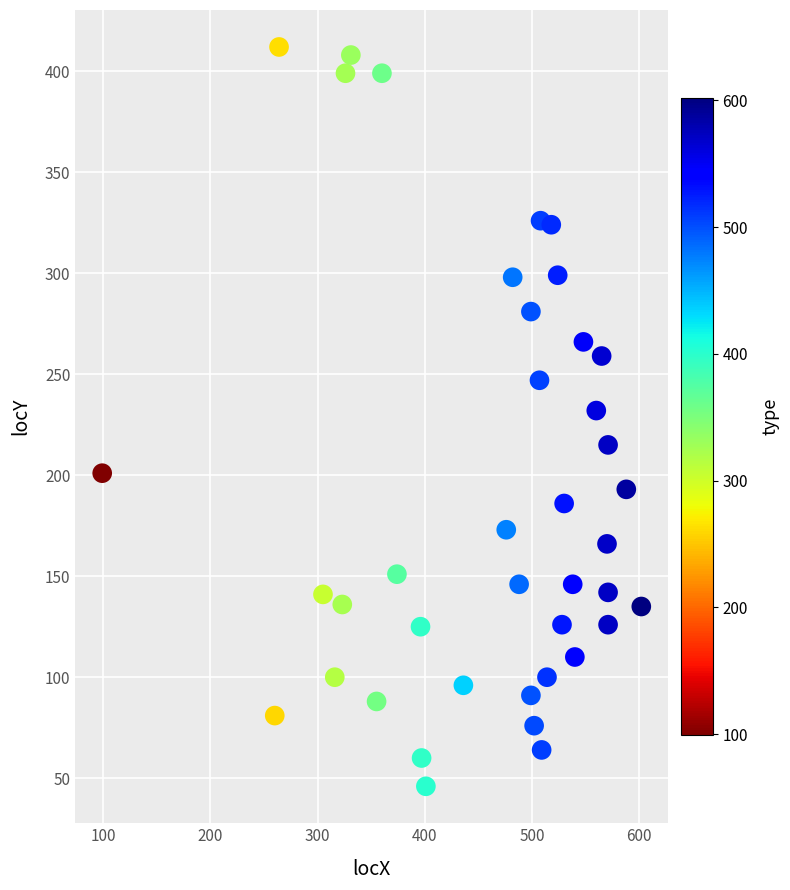

What is the range of Y values (max minus min)?

366